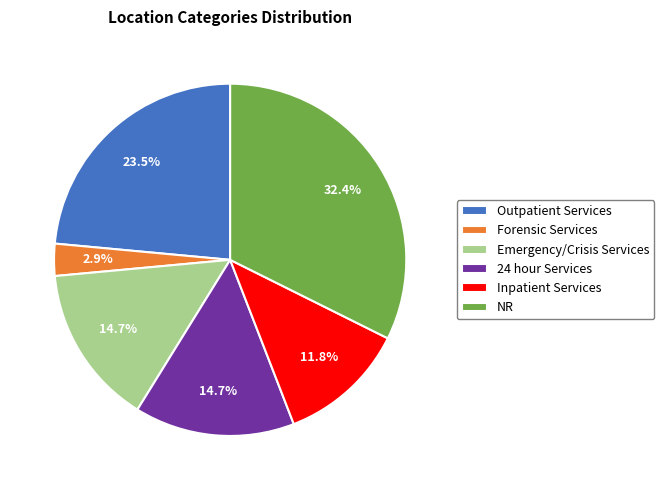

To the nearest percent, what is the average slice percentage?

17%